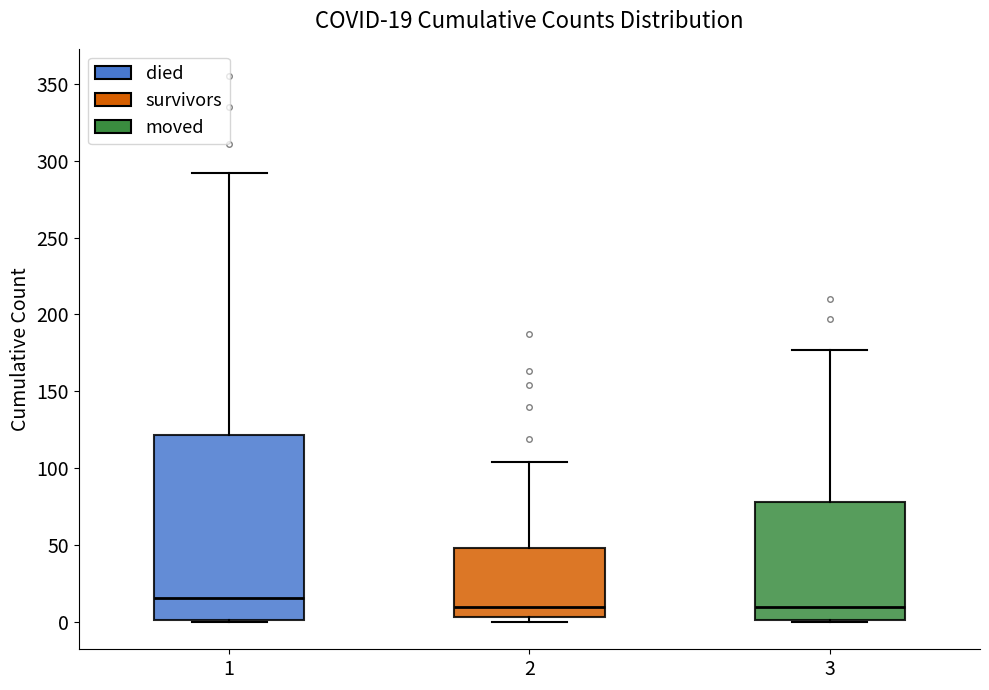

Which box's median line is the highest?

1